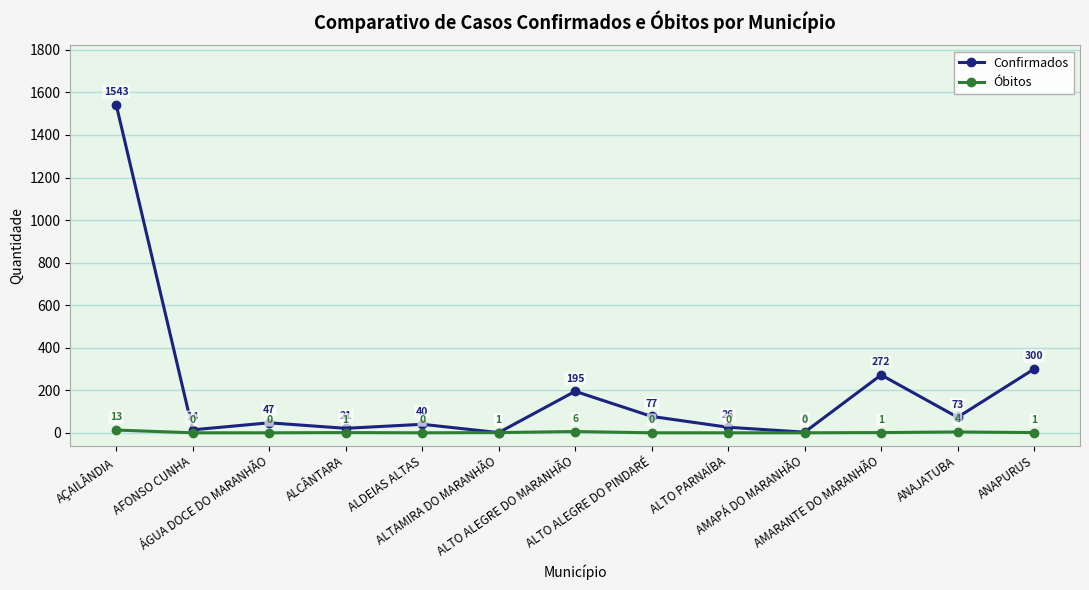

In Confirmados, how many points are lower than both neighbors (excluding endpoints)?

5